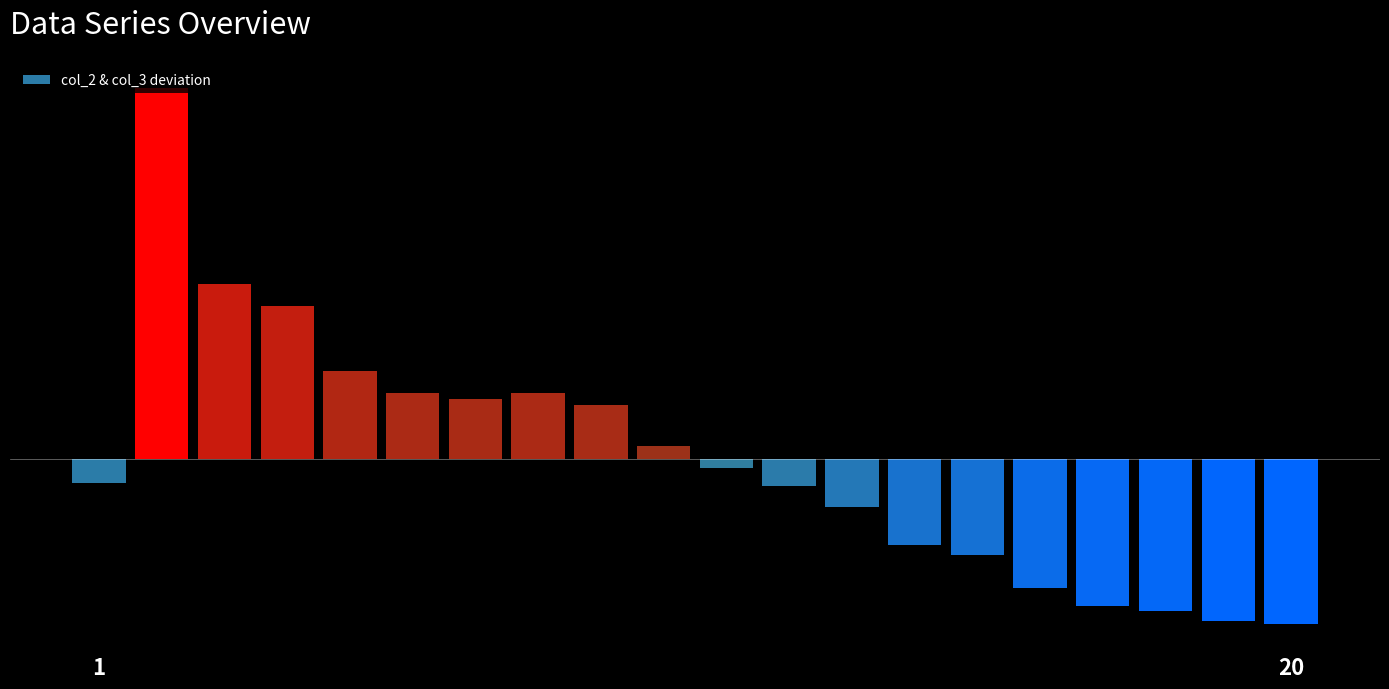

Does the chart contain any negative values?

Yes